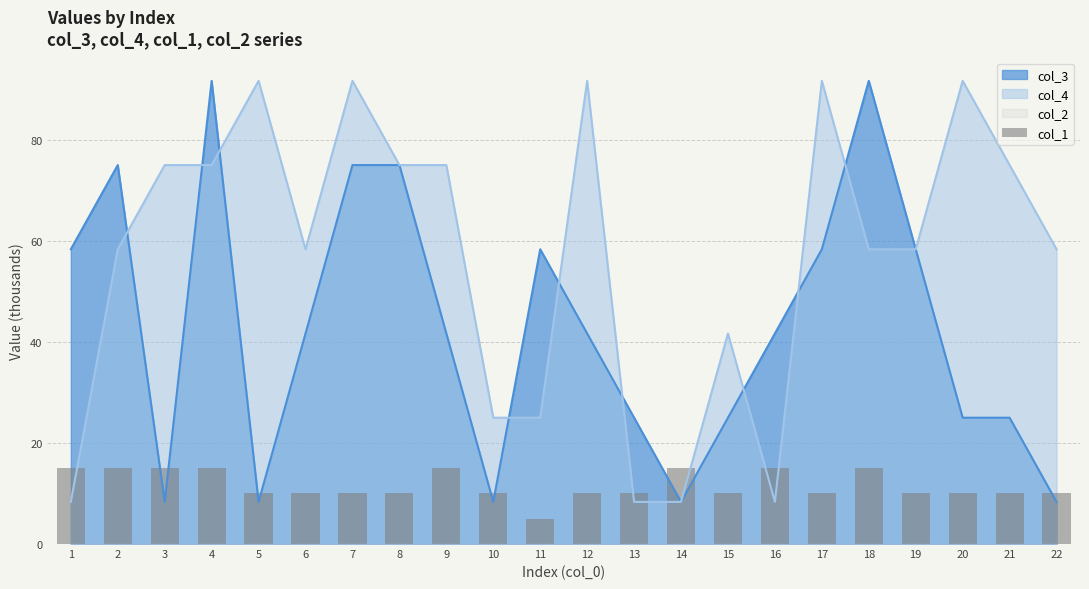

Are the bars horizontal?

No